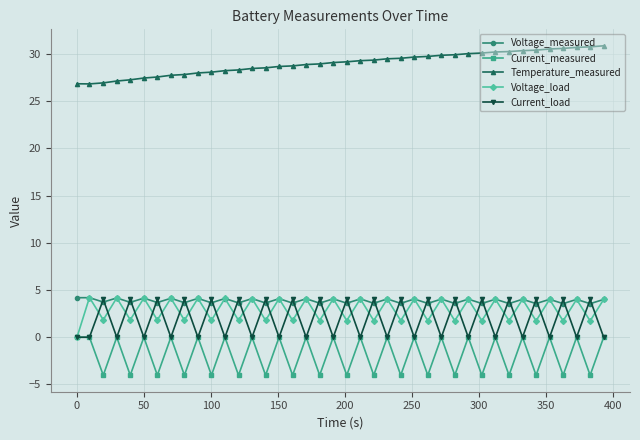

What is the maximum value for Temperature_measured?

30.9